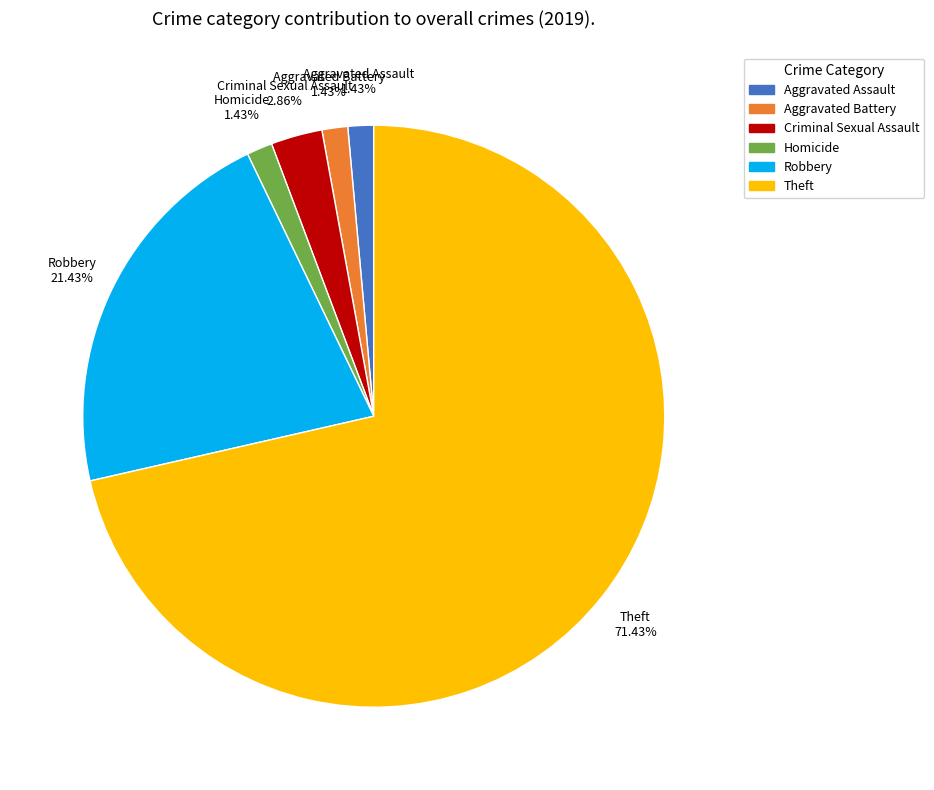

Does any single category account for the majority?

Yes